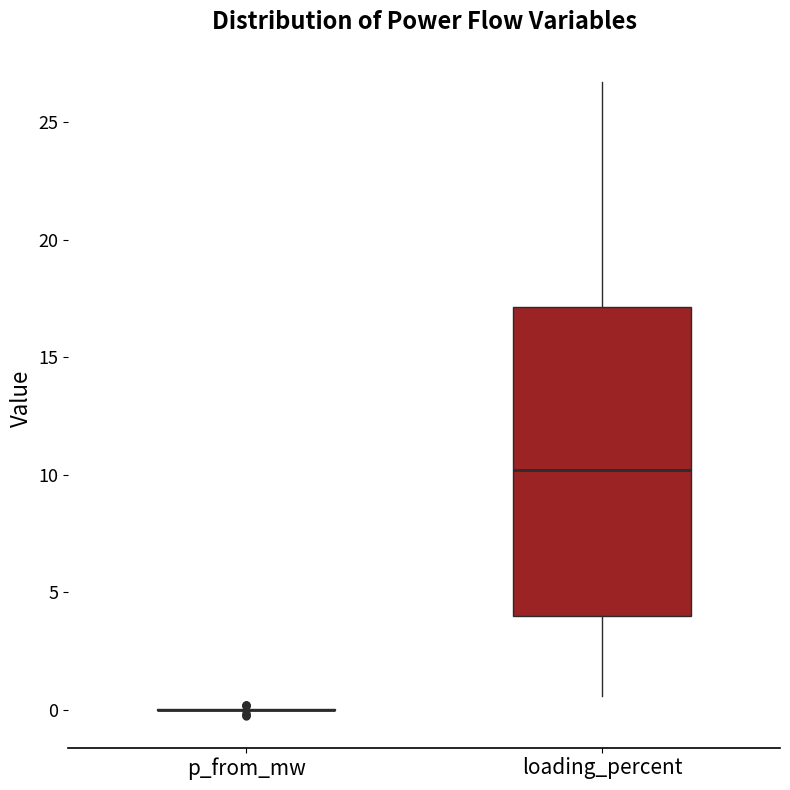

Which box is the tallest, from its lower edge to its upper edge?

loading_percent